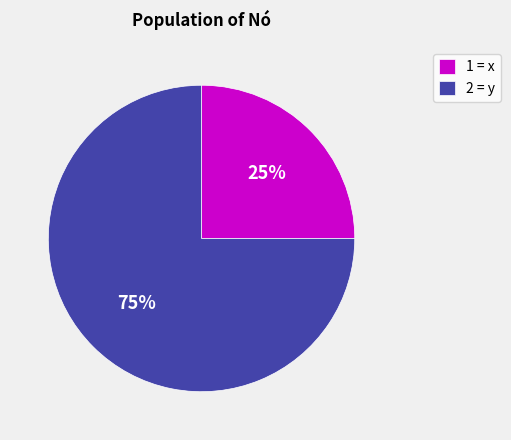

Which category has the biggest portion of the pie?

2 = y